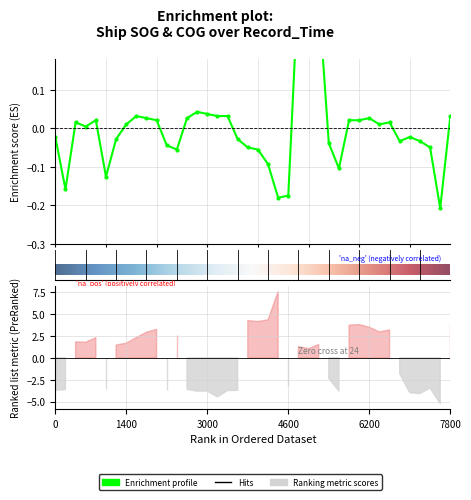

What is the maximum value shown in the chart?

0.4